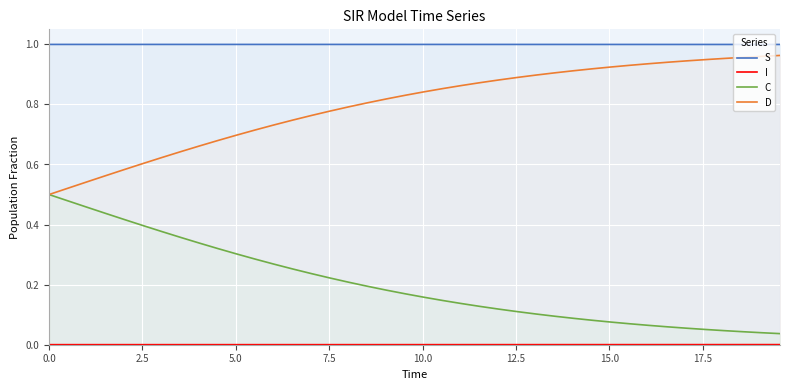

What is the value of the D point at the 13th from the left?

0.7